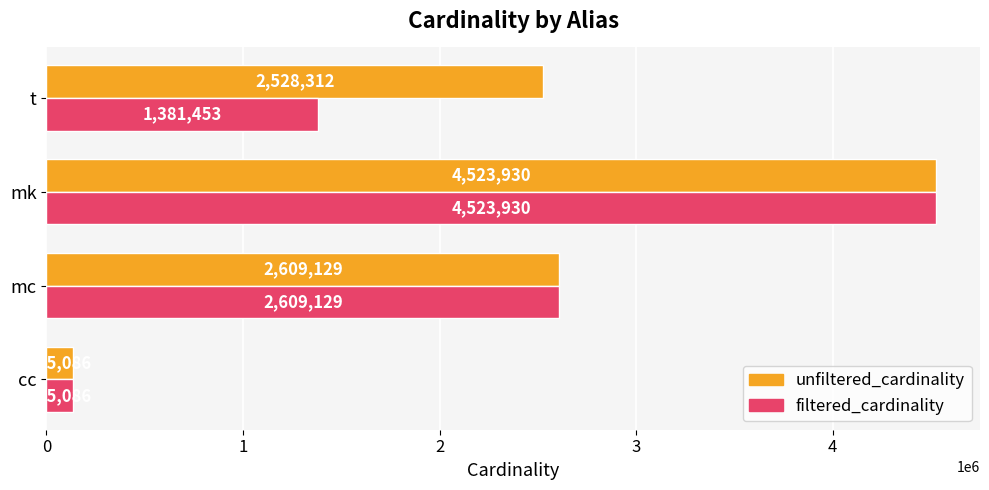

List the series in order of their overall mean, lowest first.

filtered_cardinality, unfiltered_cardinality